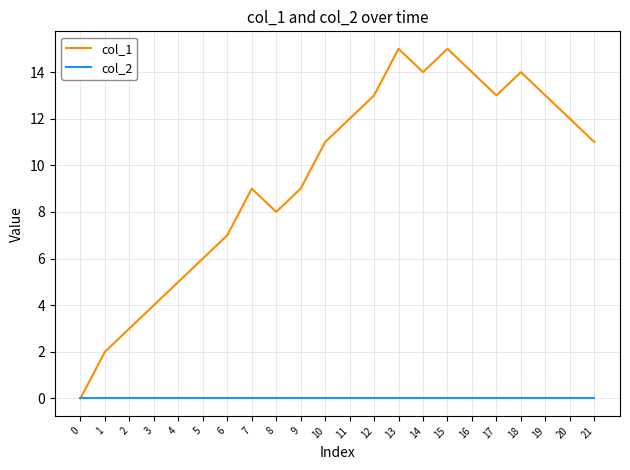

Which series has the largest total across all categories?

col_1